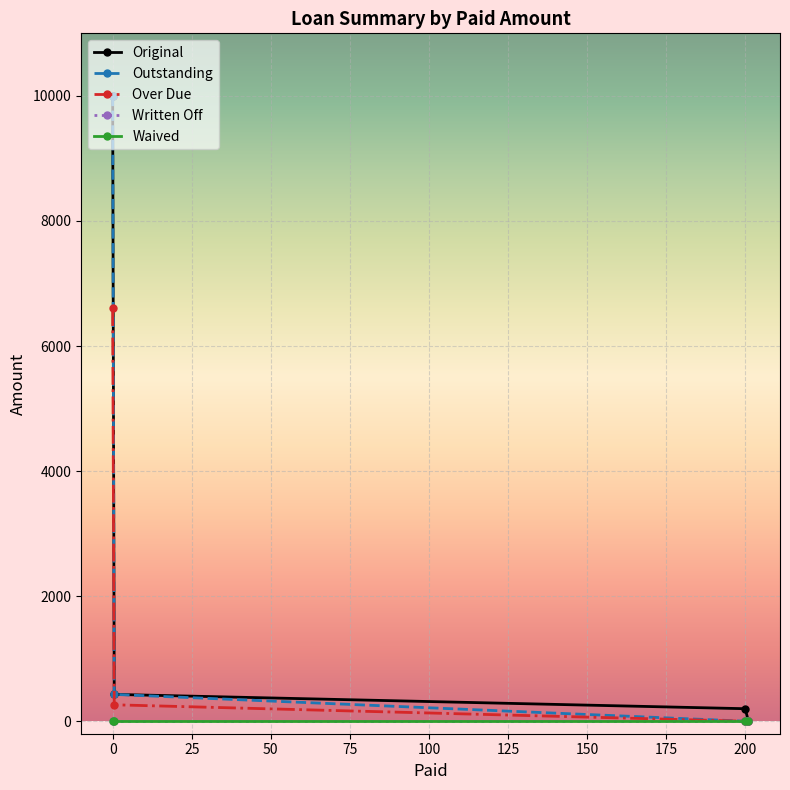

At how many categories does at least one series exceed 507?

1